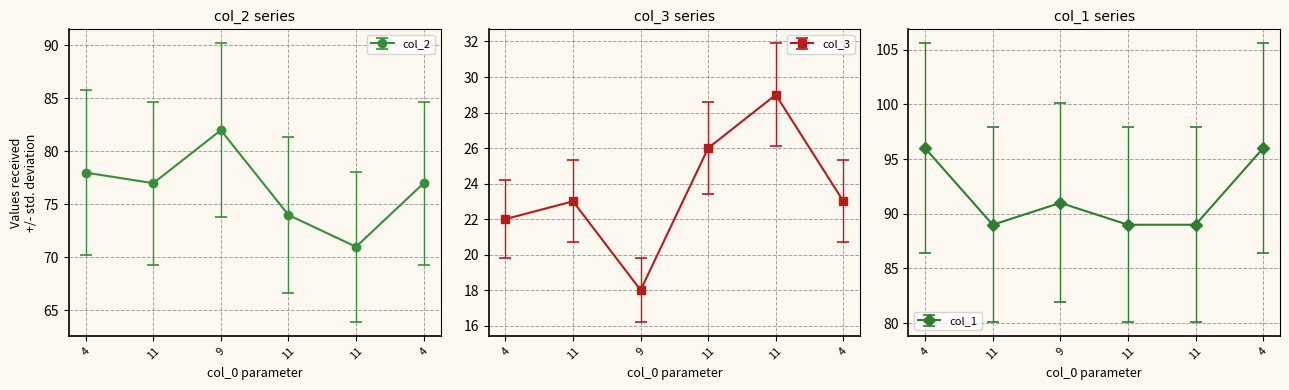

How many data points in col_1 are less than 91?

3